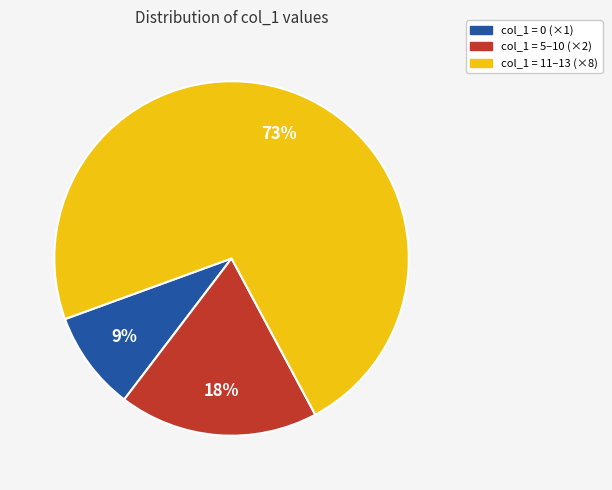

Between col_1 = 11–13 (×8) and col_1 = 0 (×1), which is larger?

col_1 = 11–13 (×8)